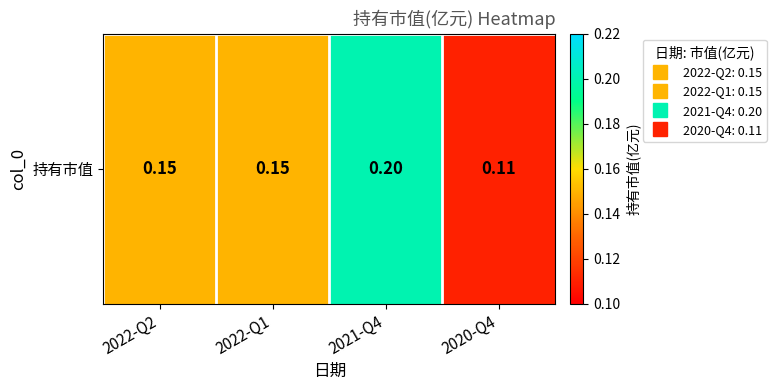

Reading right to left, what are all the values shown in this chart?

2020-Q4=0.1	2021-Q4=0.2	2022-Q1=0.1	2022-Q2=0.1